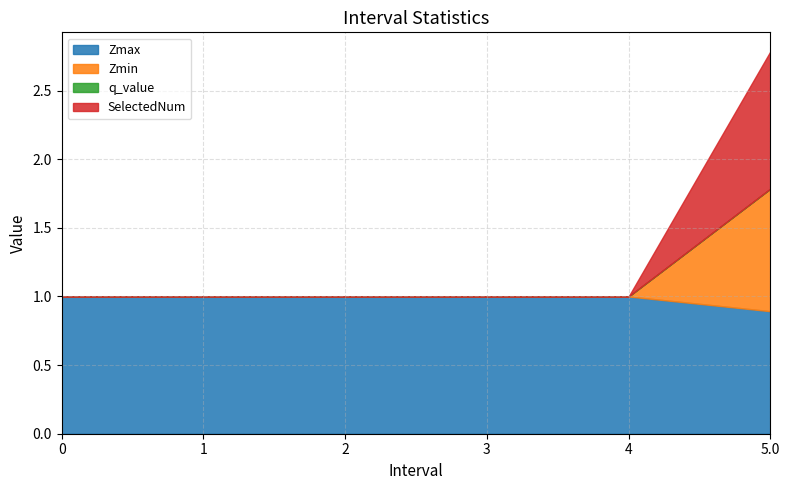

What is the spread (max minus min) of values at 4?

1.0